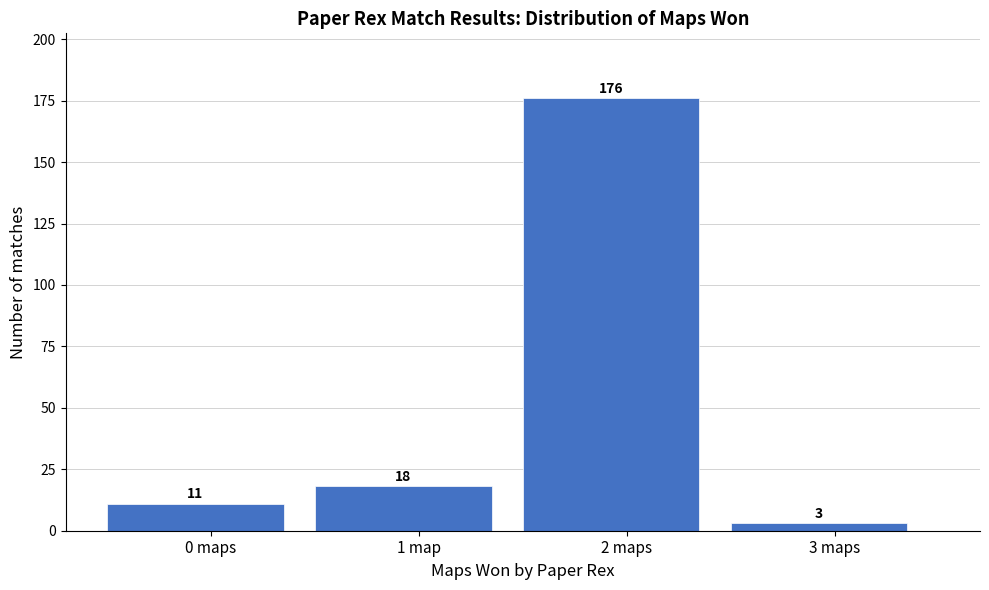

Reading right to left, what are all the values shown in this chart?

3 maps=3	2 maps=176	1 map=18	0 maps=11